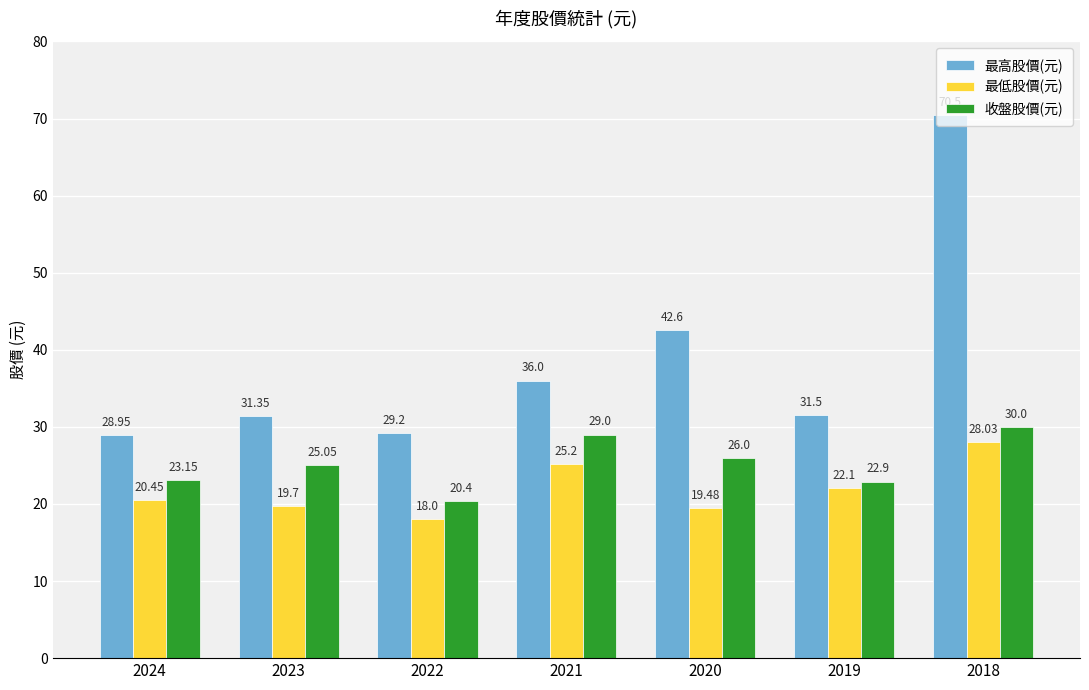

True or false: 最高股價(元) has a value of 38.2 at 2018.

False